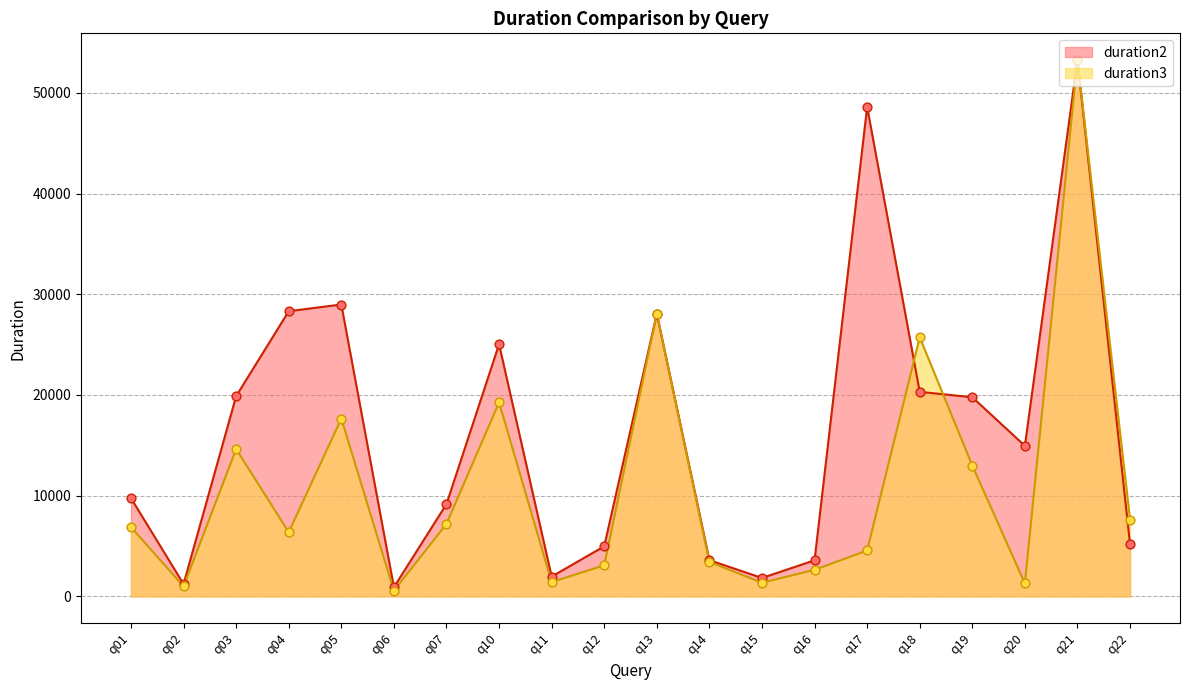

Which series reaches the minimum Y coordinate?

duration3